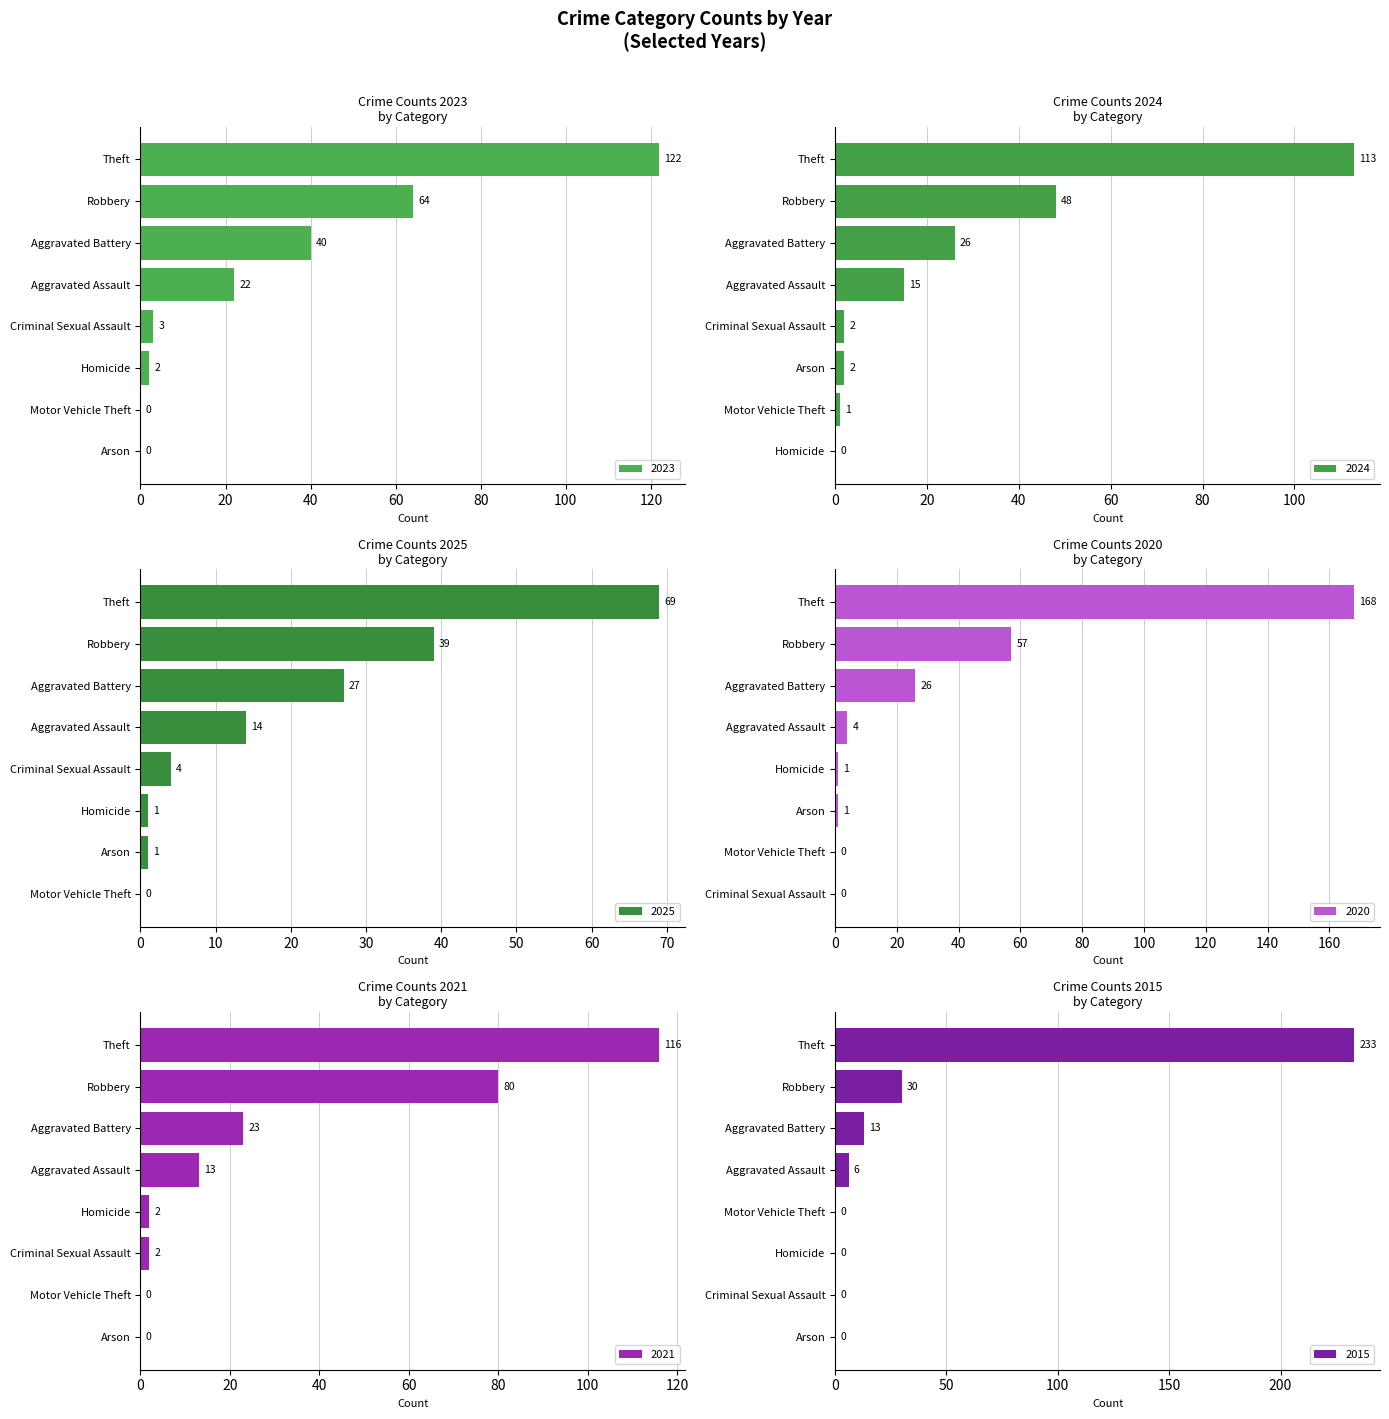

Reading left to right, list all the values displayed in this chart.

2023: 22	40	0	3	2	0	64	122
2024: 15	26	2	2	0	1	48	113
2025: 14	27	1	4	1	0	39	69
2020: 4	26	1	0	1	0	57	168
2021: 13	23	0	2	2	0	80	116
2015: 6	13	0	0	0	0	30	233